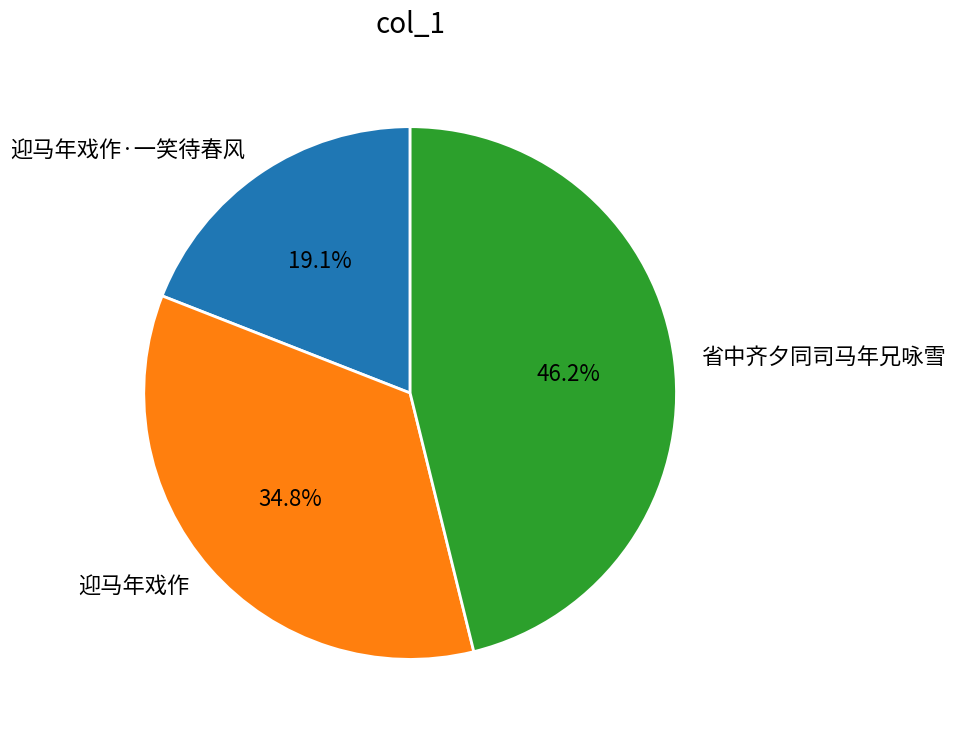

What is the ratio of the value at 迎马年戏作·一笑待春风 to the value at 省中齐夕同司马年兄咏雪?

0.4